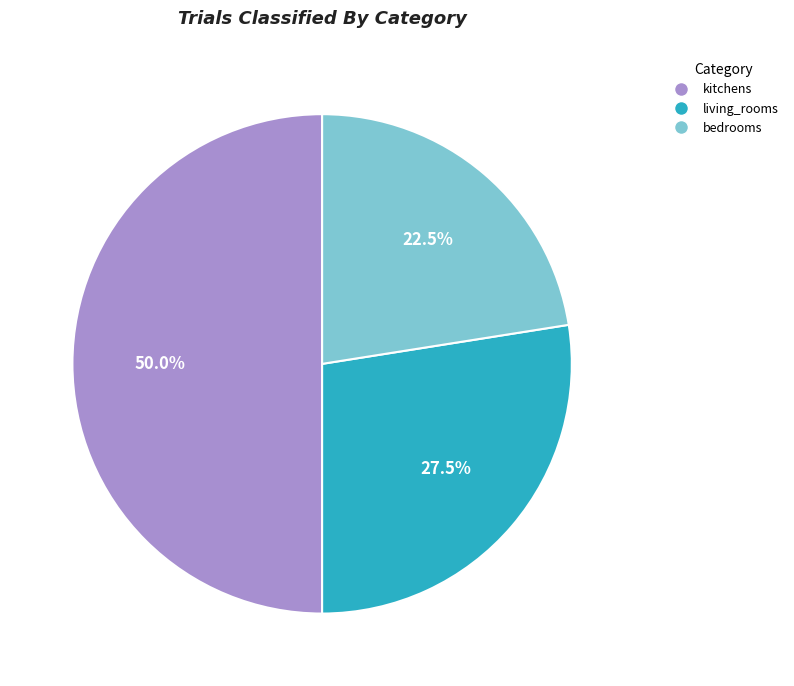

What is the smallest slice in the pie chart?

bedrooms